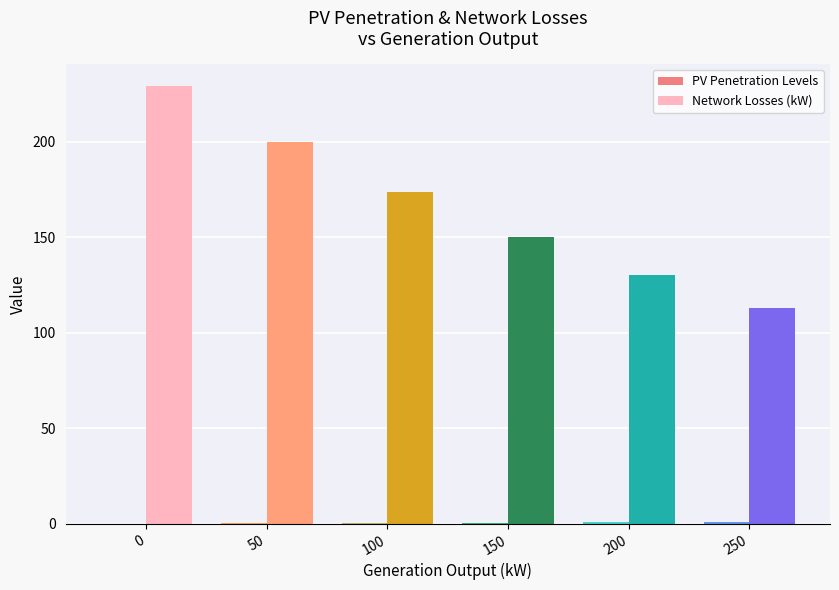

True or false: Network Losses (kW) has a value of 67.6 at 0.

False